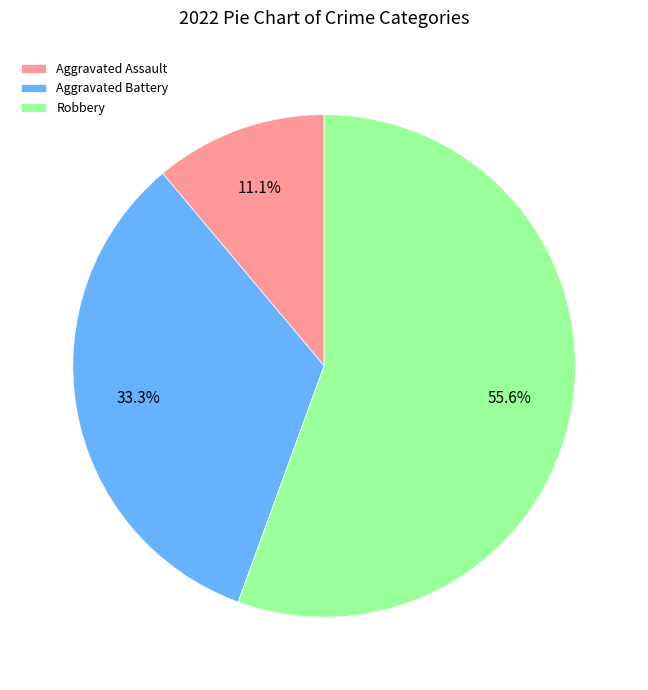

True or false: Robbery accounts for 63% of the total.

False